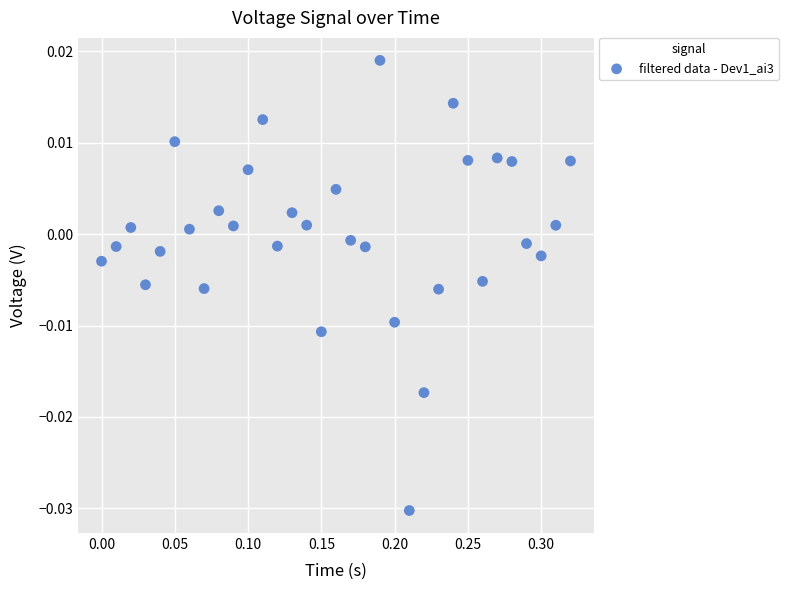

What is the range of X values (max minus min)?

0.3